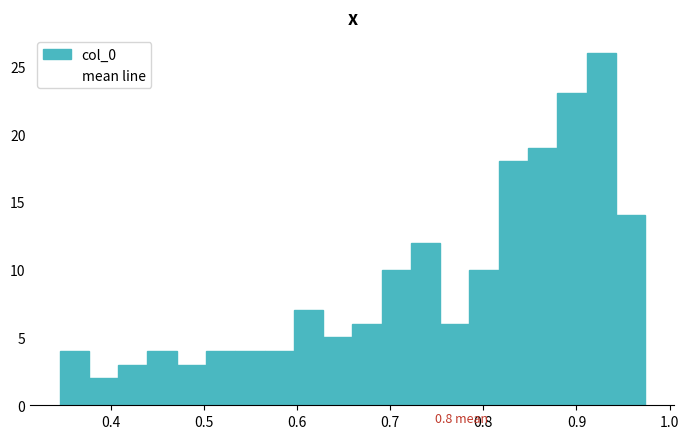

Read against the x-axis, roughly where is the centre of the tallest bar?

0.93